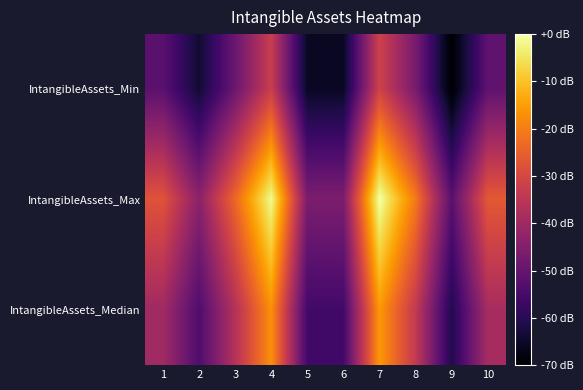

Reading left to right, what are all the values shown in this chart?

IntangibleAssets_Min: 1=-51.9	2=-63.8	3=-49.1	4=-32.7	5=-65.6	6=-65.6	7=-31.6	8=-46.8	9=-70.0	10=-51.0
IntangibleAssets_Max: 1=-27.4	2=-43.5	3=-23.6	4=-1.4	5=-46.0	6=-46.0	7=0.0	8=-20.6	9=-51.9	10=-26.3
IntangibleAssets_Median: 1=-39.7	2=-53.7	3=-36.3	4=-17.0	5=-55.8	6=-55.8	7=-15.8	8=-33.7	9=-61.0	10=-38.7